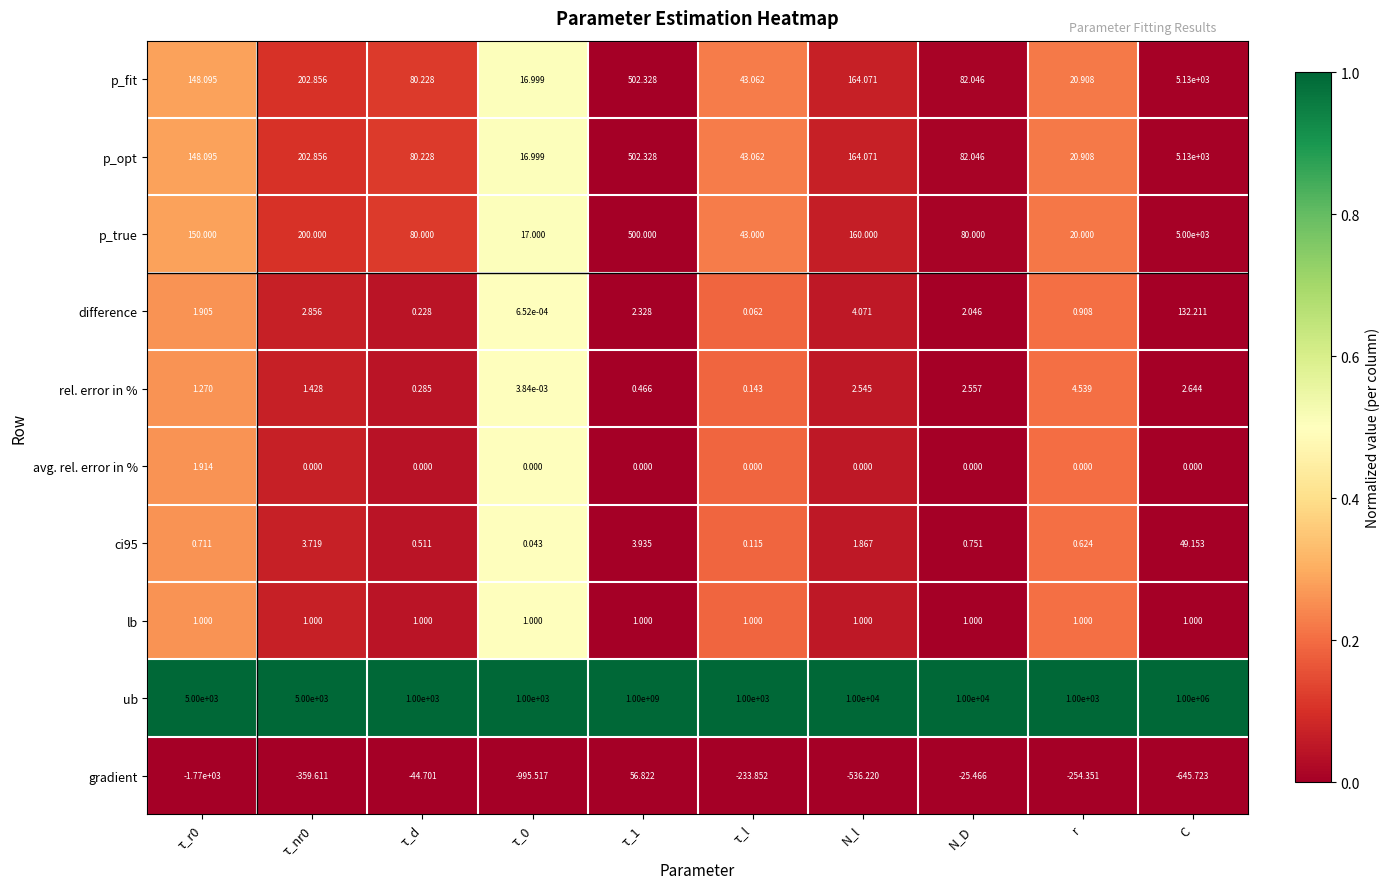

Which series has the largest total across all categories?

ub